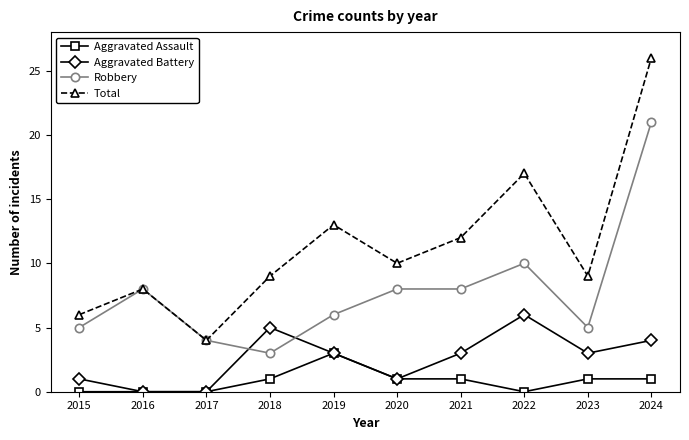

True or false: Robbery has a value of 4 at 2016.

False